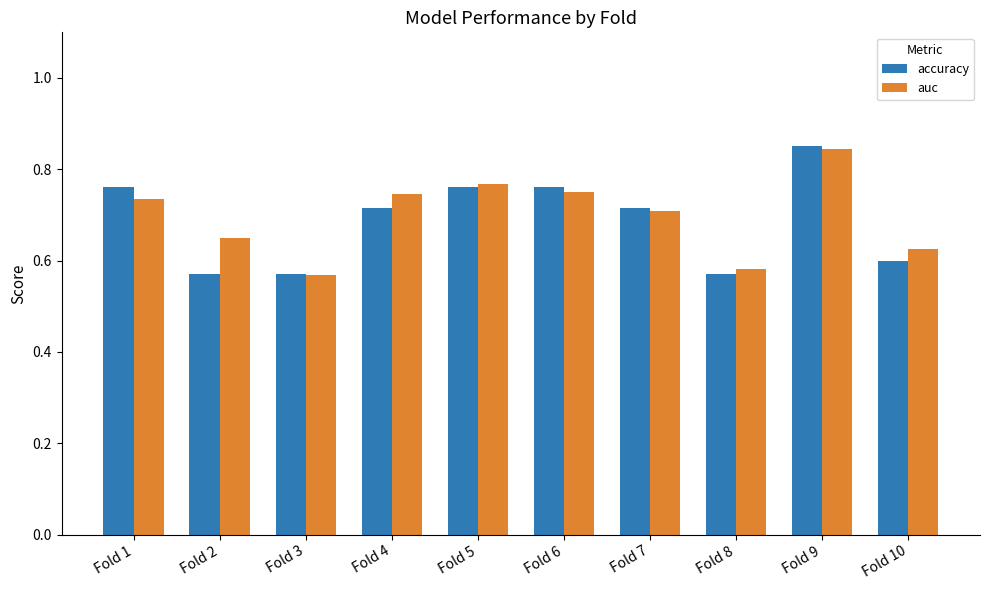

What is the sum of all accuracy values?

6.9